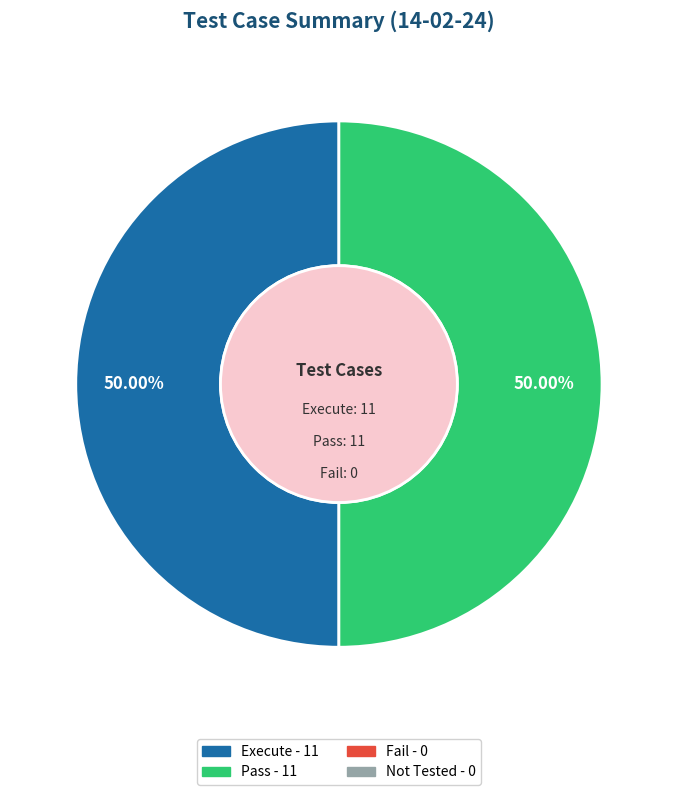

How many segments does this pie chart have?

2